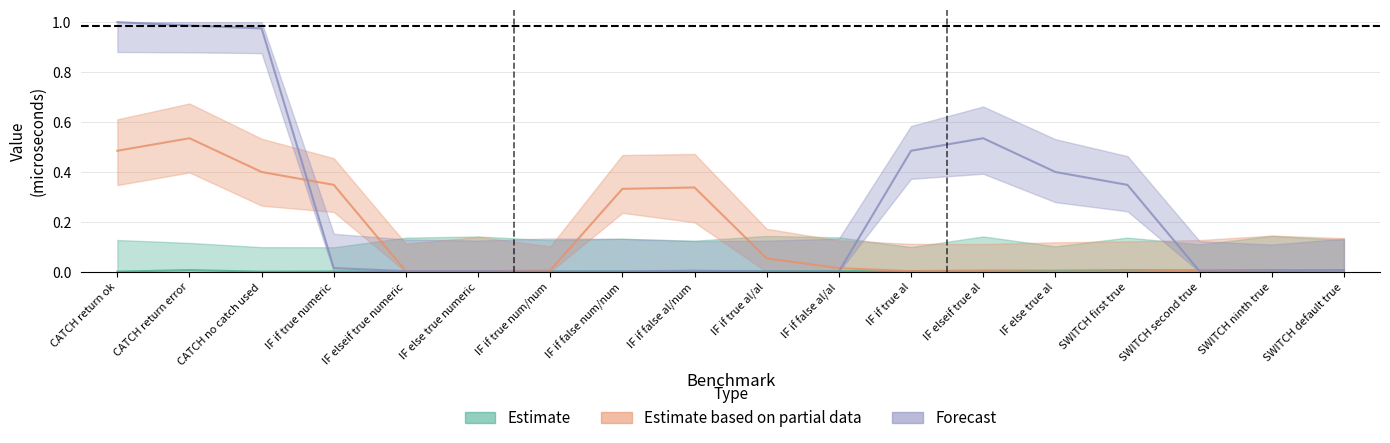

What is the label of the 5th point from the left?

IF elseif true numeric